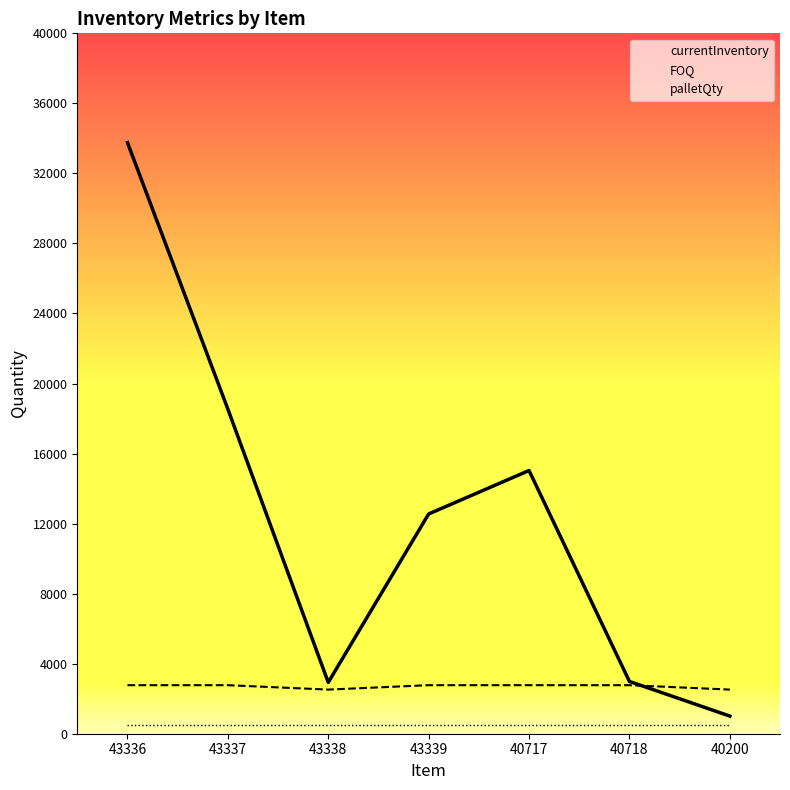

At which label does currentInventory first exceed 12550?

43336